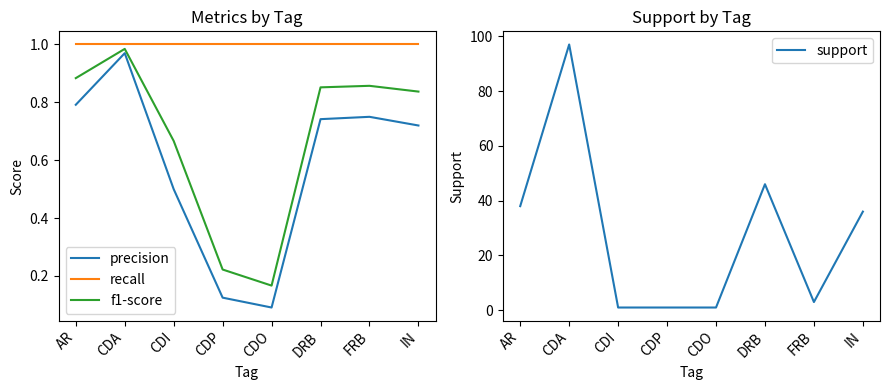

True or false: precision and recall intersect in this chart.

False